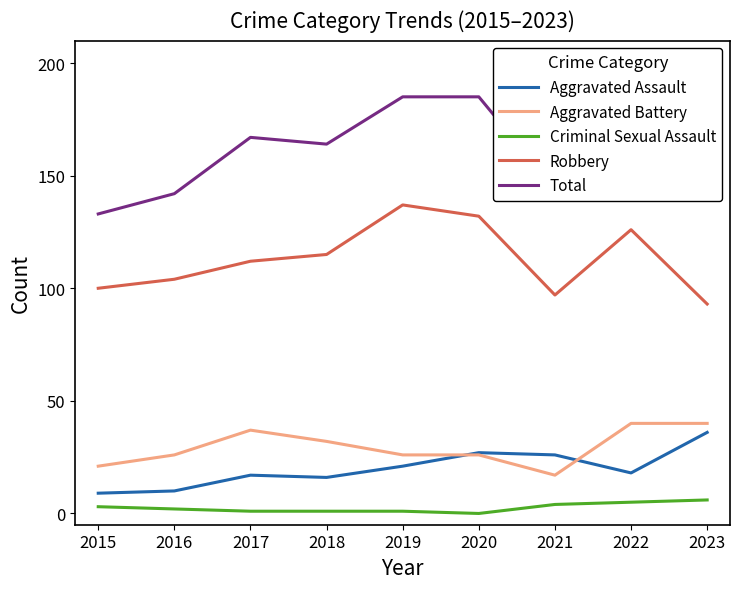

How many interior local valleys does the Robbery series have?

1